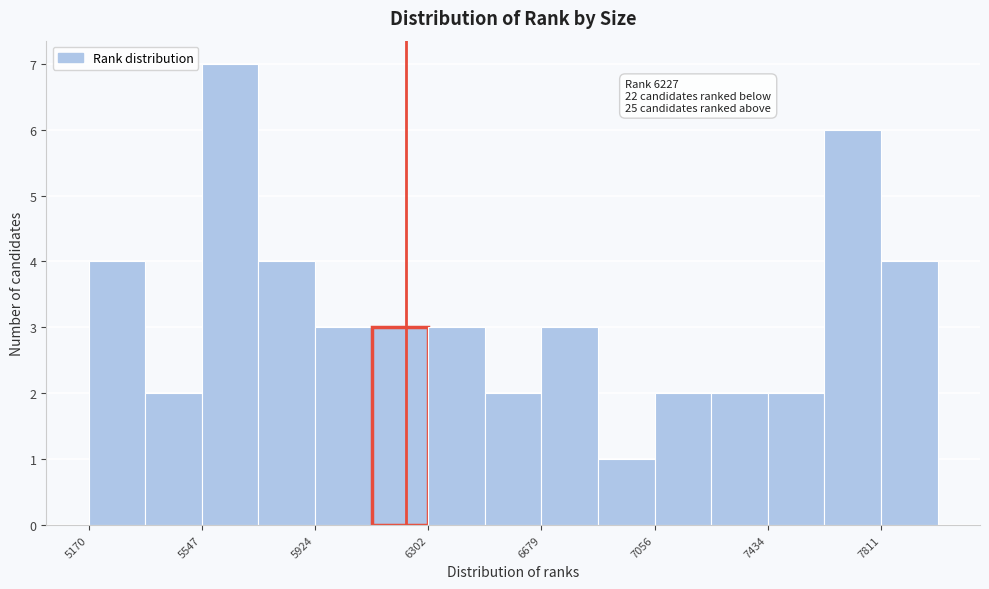

Around what value on the x-axis is the tallest bar? Give the approximate position of its centre, as read against the axis.

5650